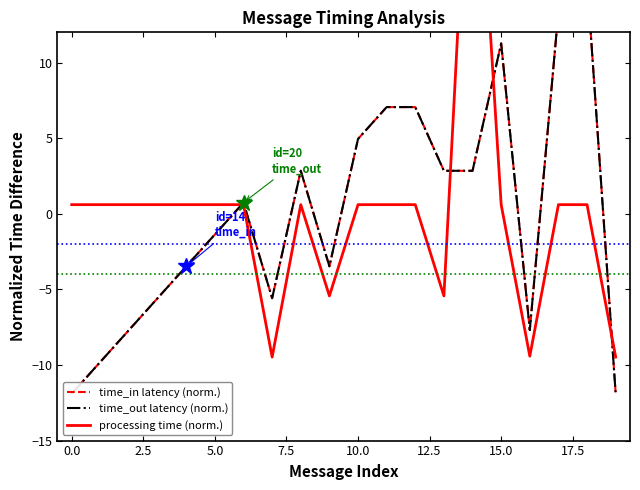

Count the number of data series in this chart.

3